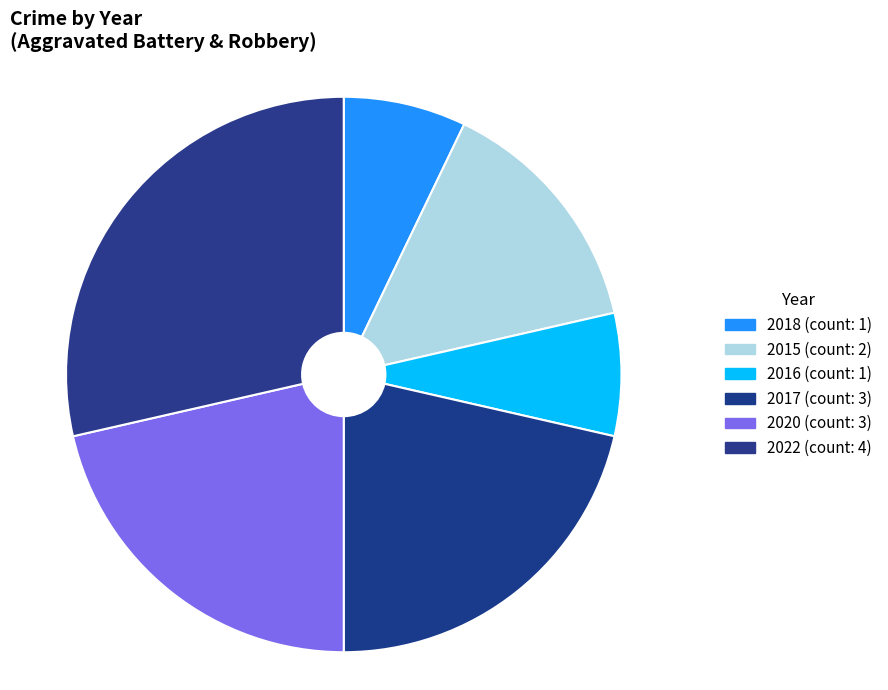

What percentage is the 2020 slice, to the nearest percent?

21%